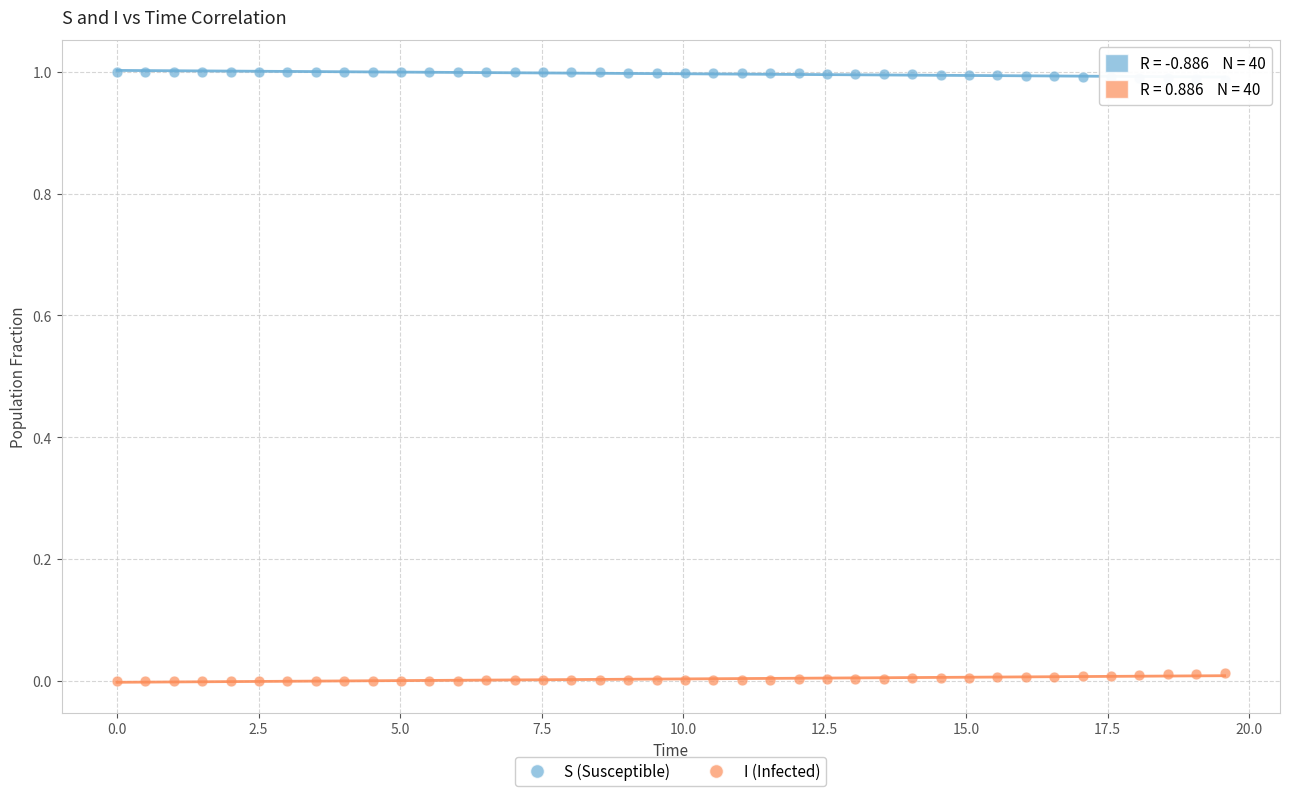

Which series reaches the maximum Y coordinate?

S (Susceptible)